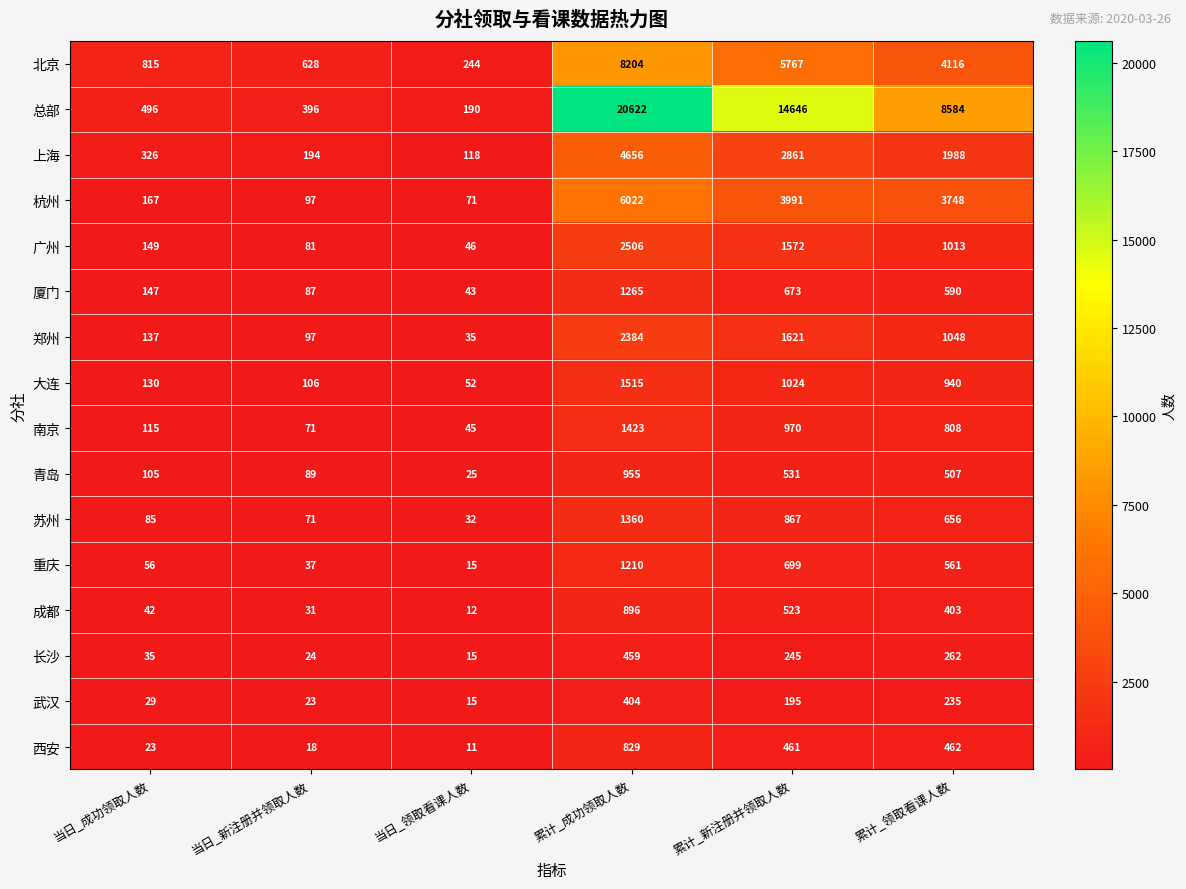

What is the greatest value displayed?

20622